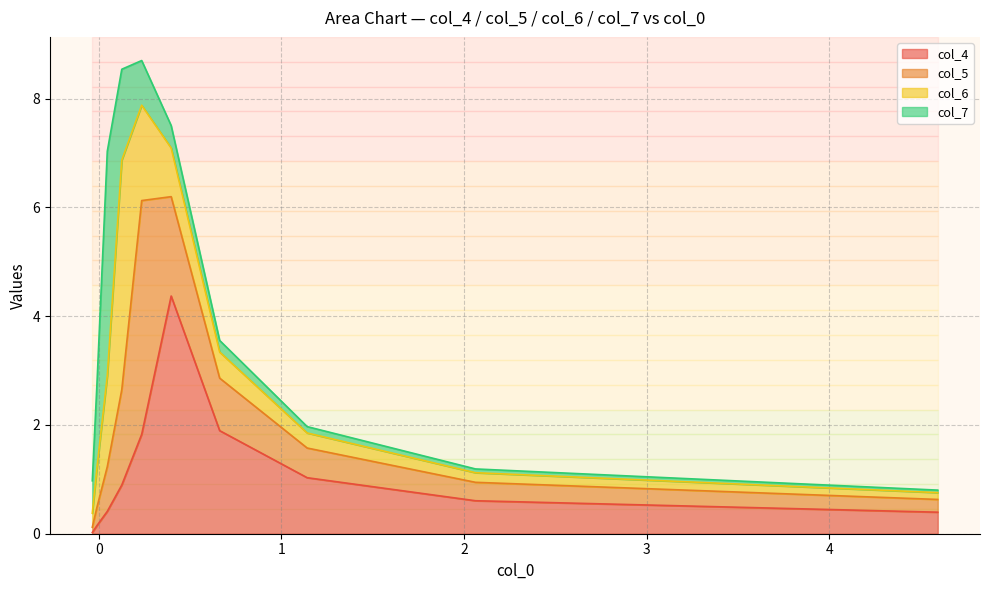

What is the maximum value for col_4?

4.4